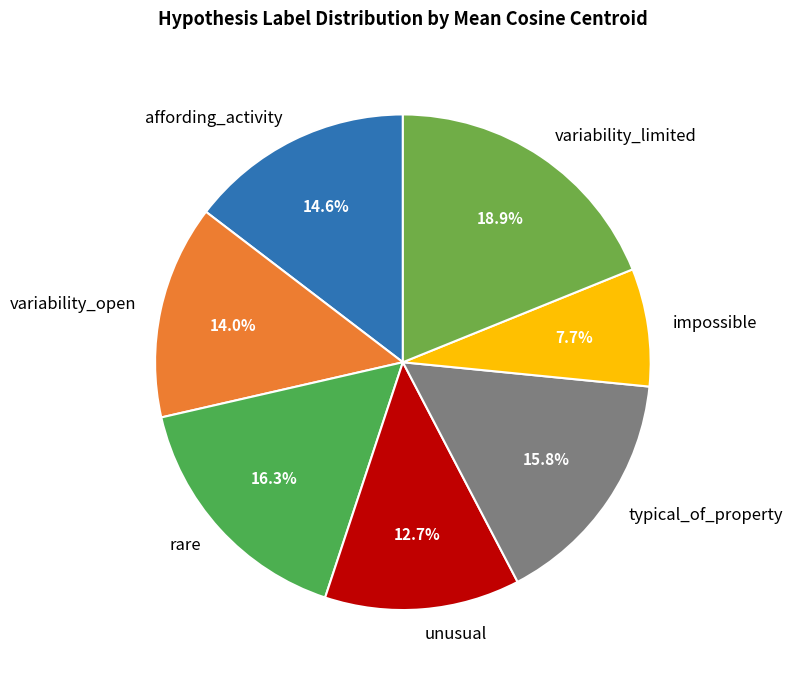

The impossible slice represents 1% of the pie. True or false?

False